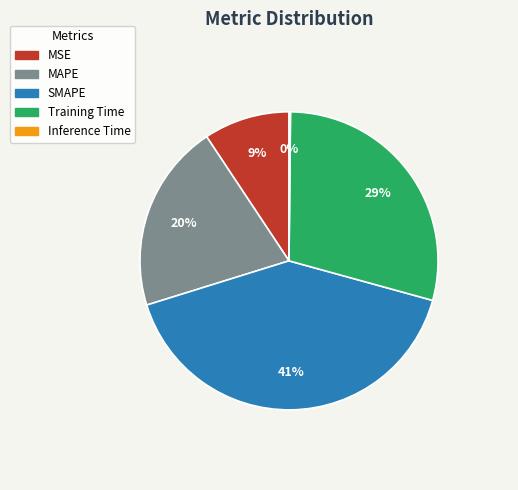

Combined, do MSE and Training Time account for over 50%?

No